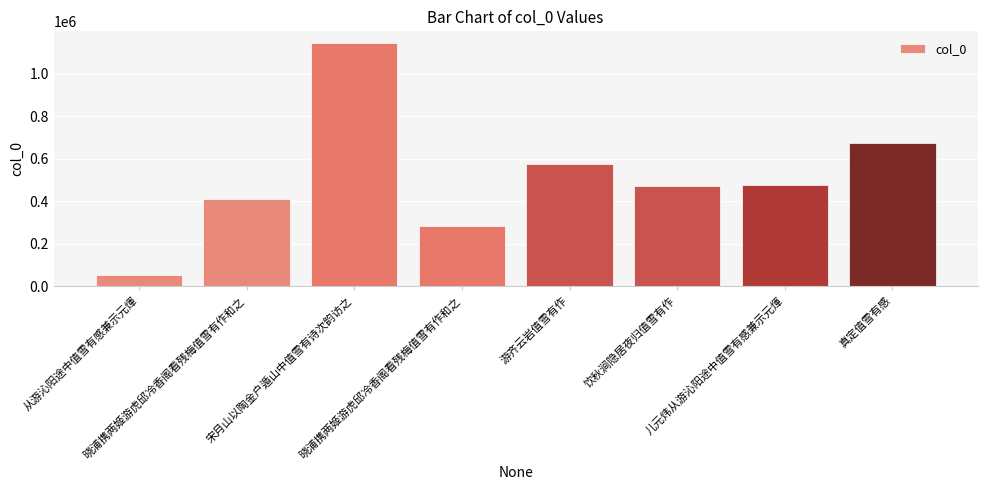

How many data points does each series have?

8